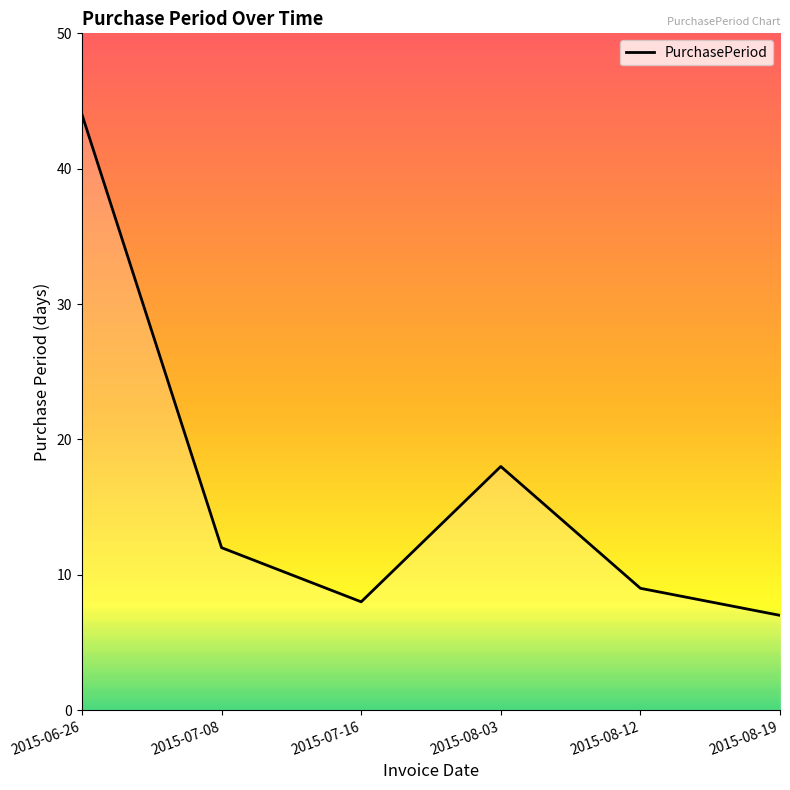

What is the difference between the maximum and minimum values?

37